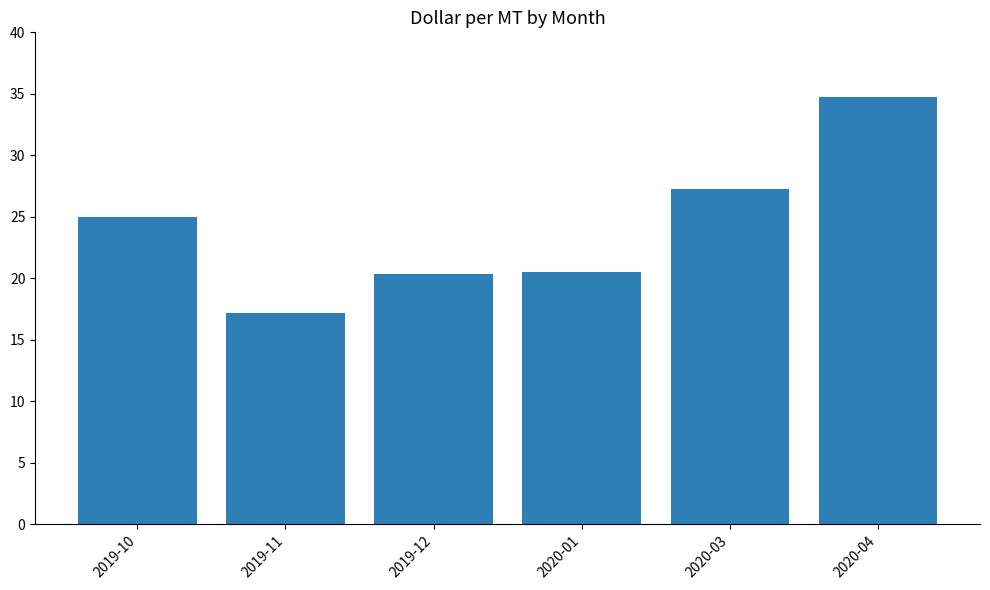

How many bars are there in total?

6